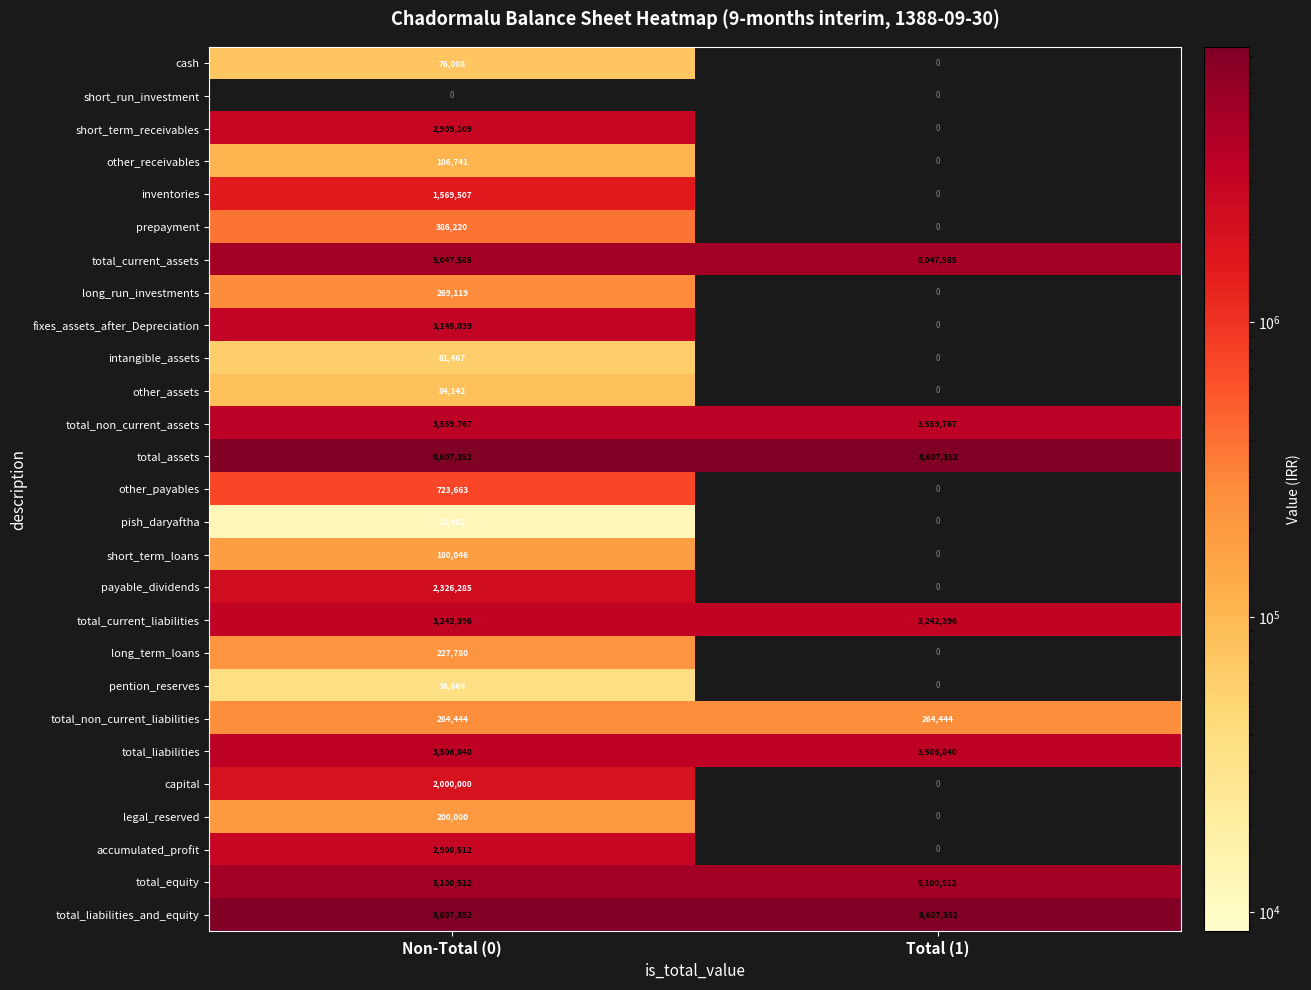

What is the difference between the highest and lowest values at Non-Total (0)?

8607352